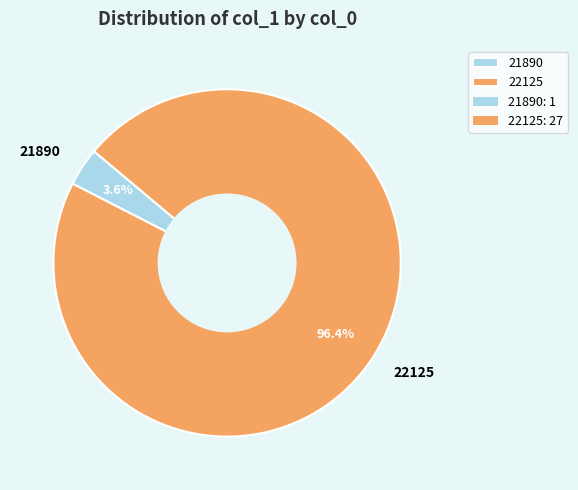

To the nearest percent, what is the average slice percentage?

50%